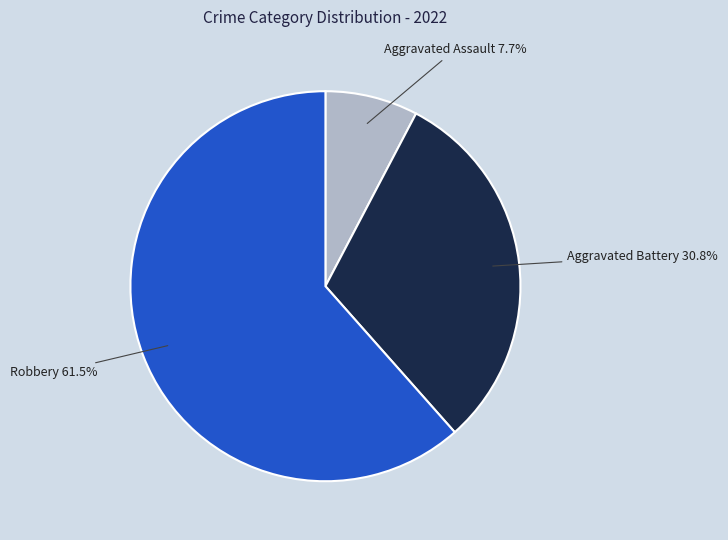

What is the ratio of the value at Robbery to the value at Aggravated Battery?

2.0